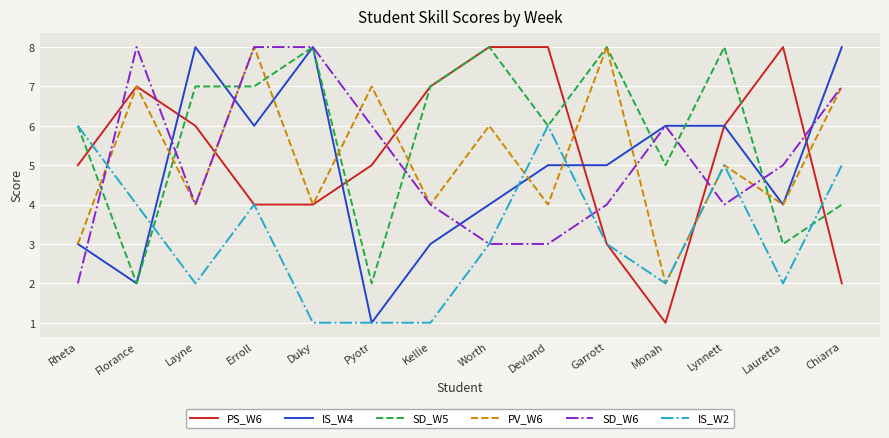

At which label does PS_W6 reach its minimum?

Monah